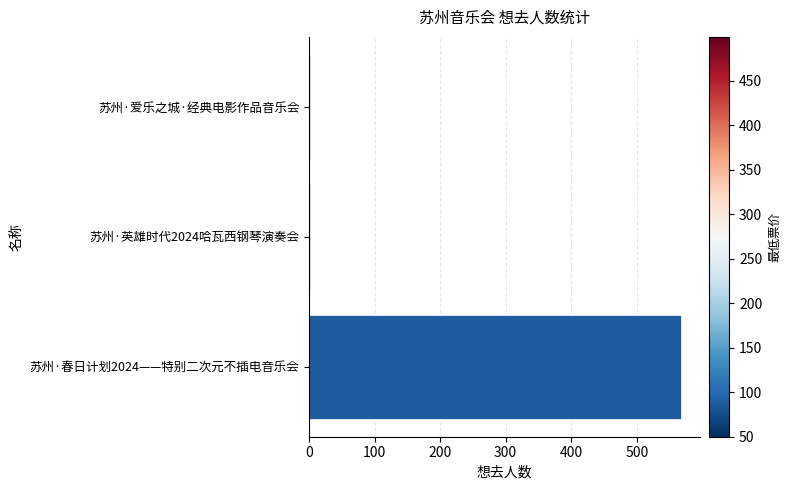

At which category does the chart reach its peak across all series?

苏州·春日计划2024——特别二次元不插电音乐会